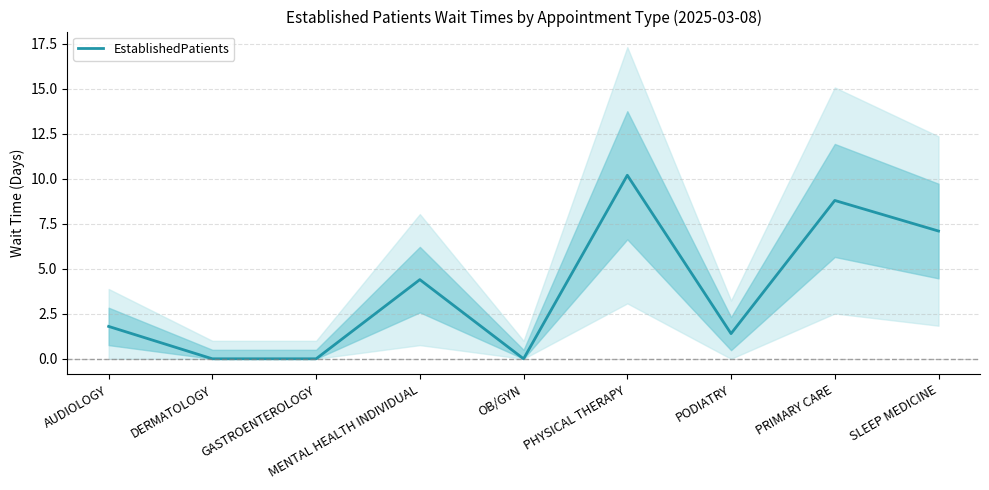

Count the number of values greater than 1.

6